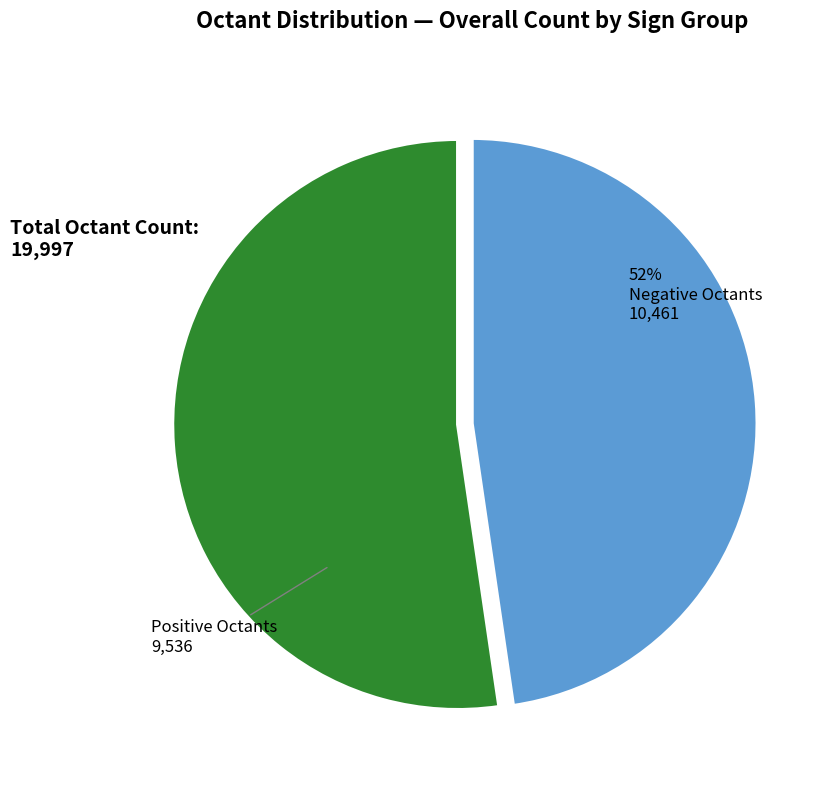

Is there any slice that represents more than half of the pie?

Yes